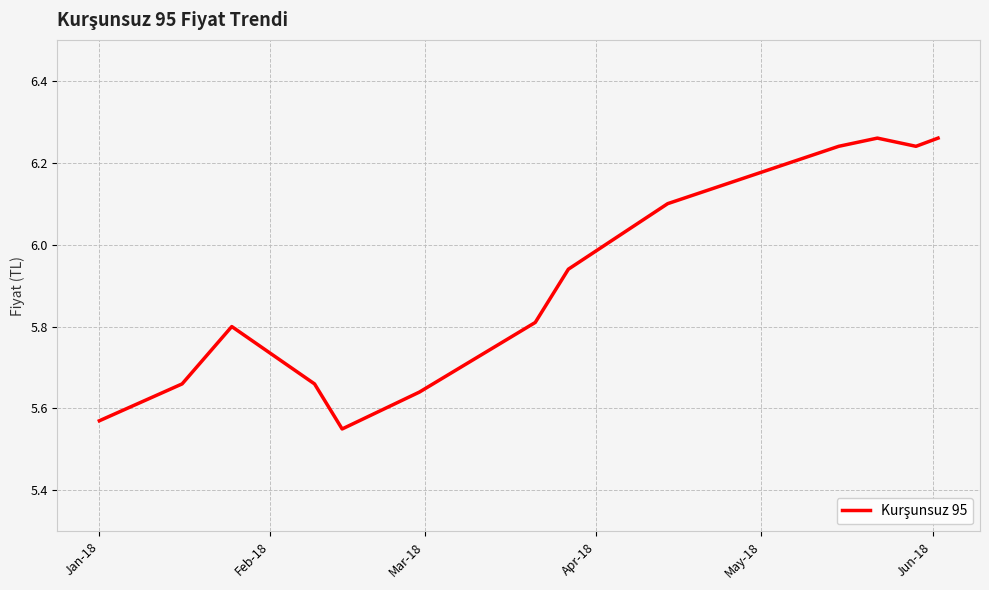

True or false: there are more than 2 points higher than both neighbors.

False